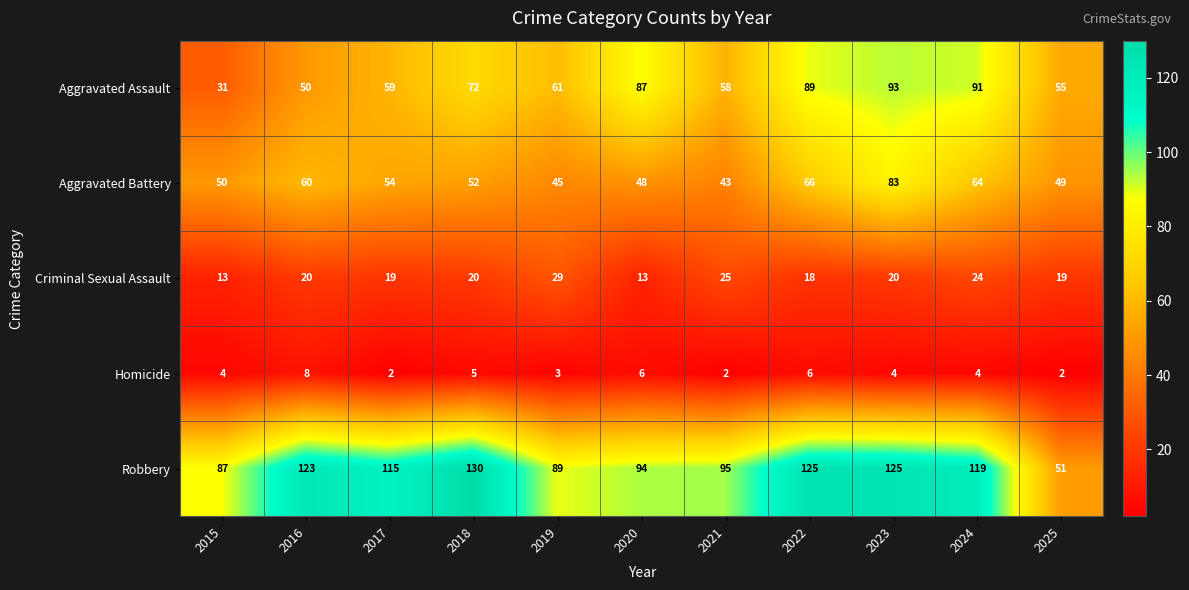

List the series in order of their peak value, highest first.

Robbery, Aggravated Assault, Aggravated Battery, Criminal Sexual Assault, Homicide